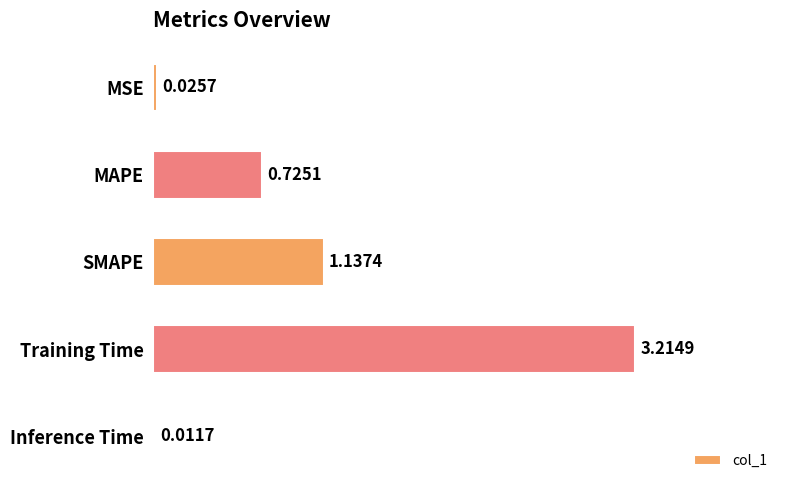

What is the change in value from MAPE to Training Time?

+2.5